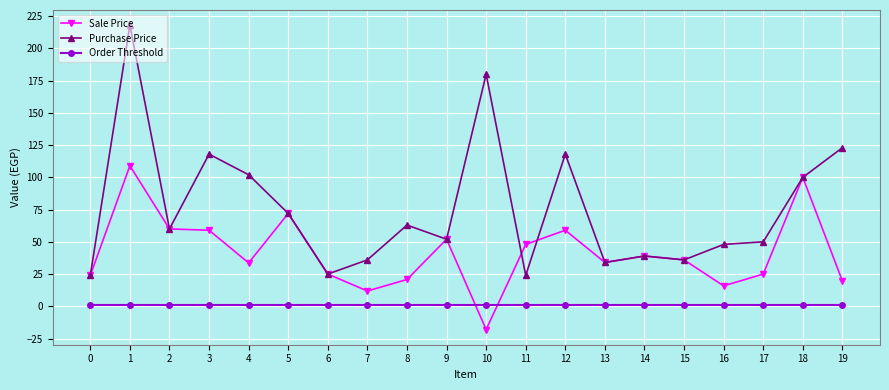

Which series has the widest spread of values?

Purchase Price